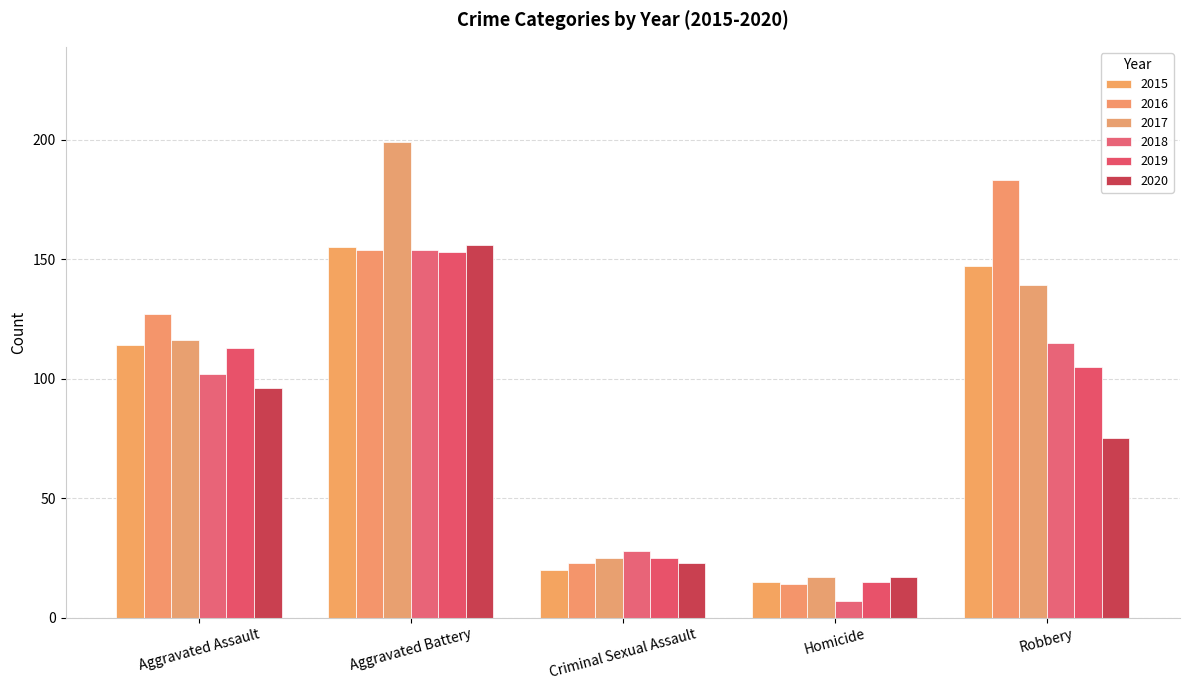

What is the label of the 1st bar from the right?

Robbery